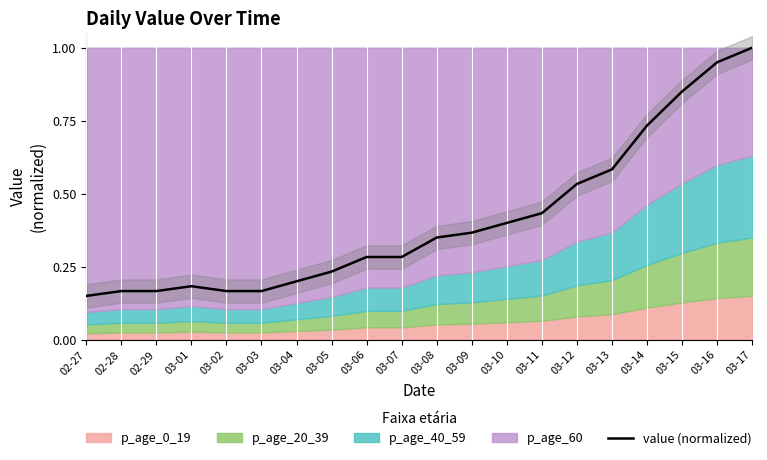

How many lines are shown in the chart?

1